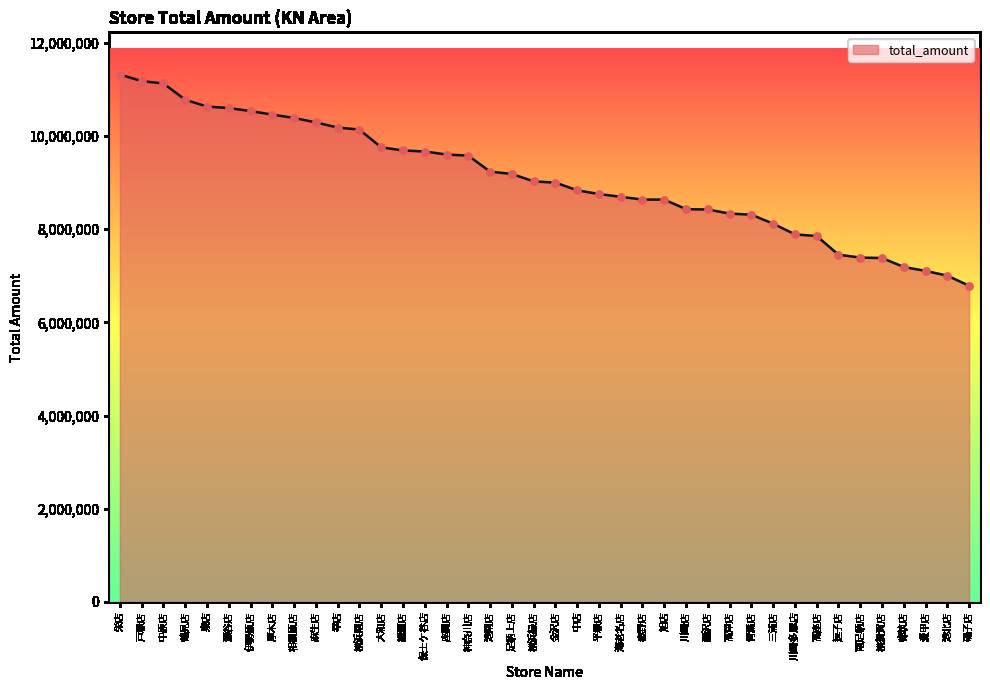

What is the ratio of the value at 伊勢原店 to the value at 金沢店?

1.2